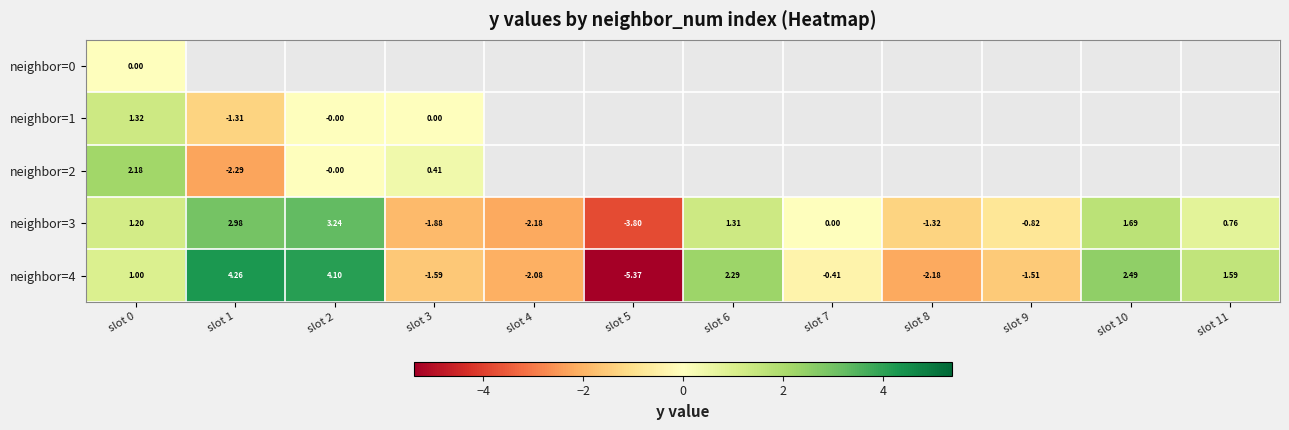

Is the value of neighbor=4 at slot 6 greater than the value of neighbor=2 at slot 2?

Yes